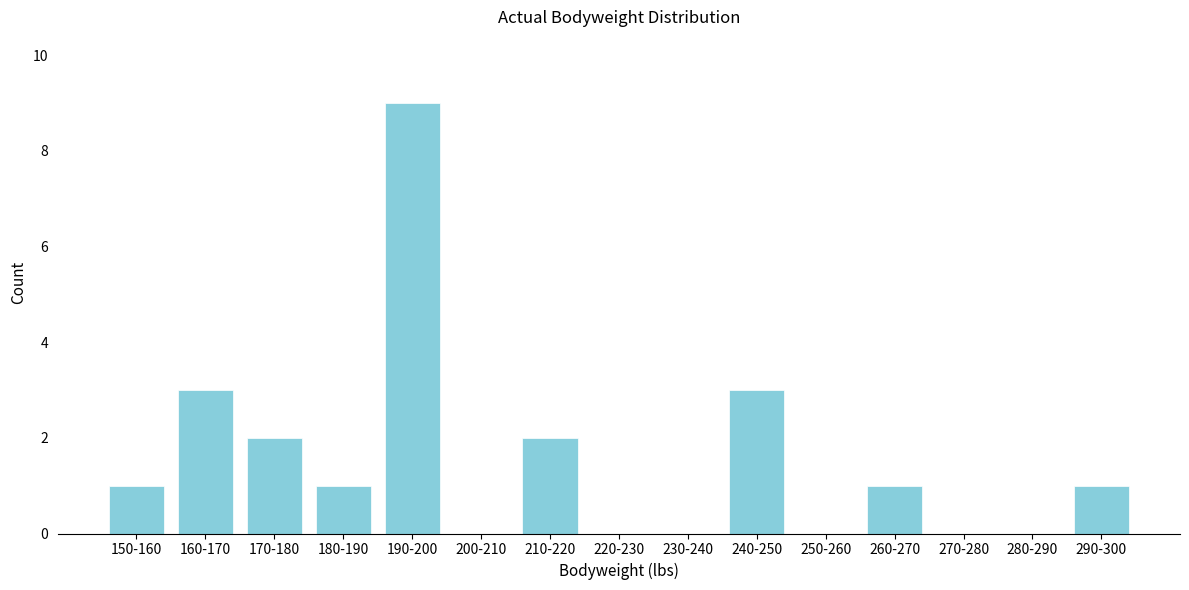

Reading left to right, transcribe all the data shown in this chart.

150-160=1	160-170=3	170-180=2	180-190=1	190-200=9	200-210=0	210-220=2	220-230=0	230-240=0	240-250=3	250-260=0	260-270=1	270-280=0	280-290=0	290-300=1